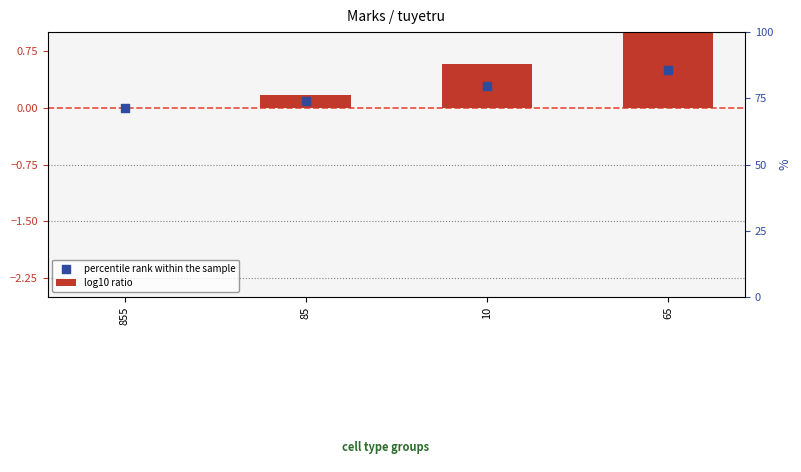

What are all the series names shown in the legend?

log10 ratio, percentile rank within the sample